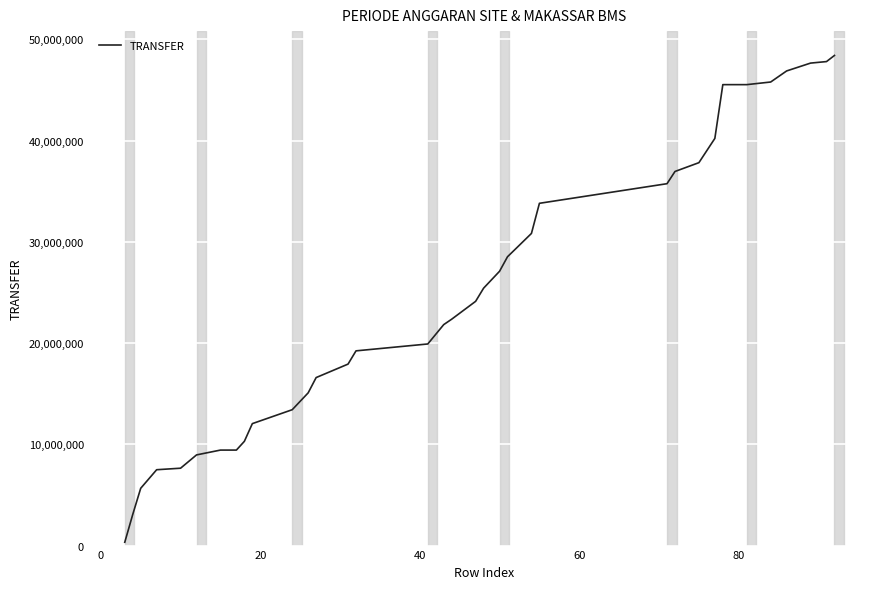

Count the number of data series in this chart.

1